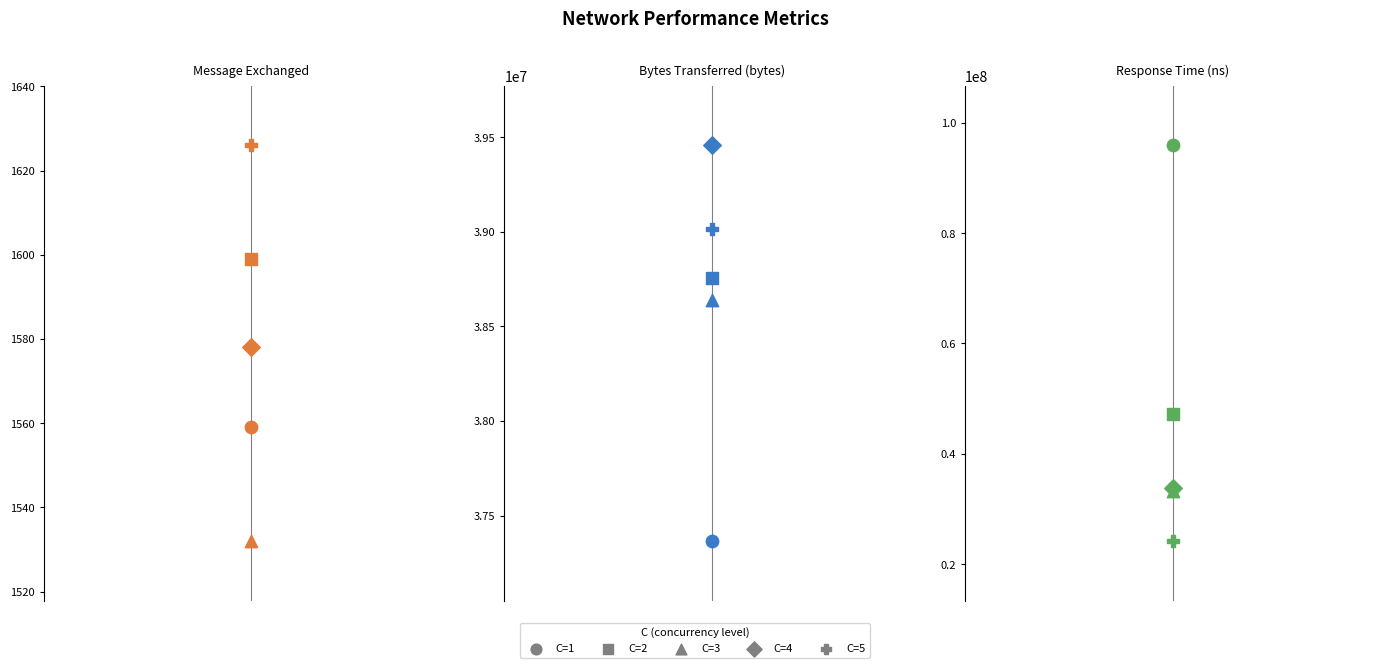

What is the total value across all series at 1?

133282182